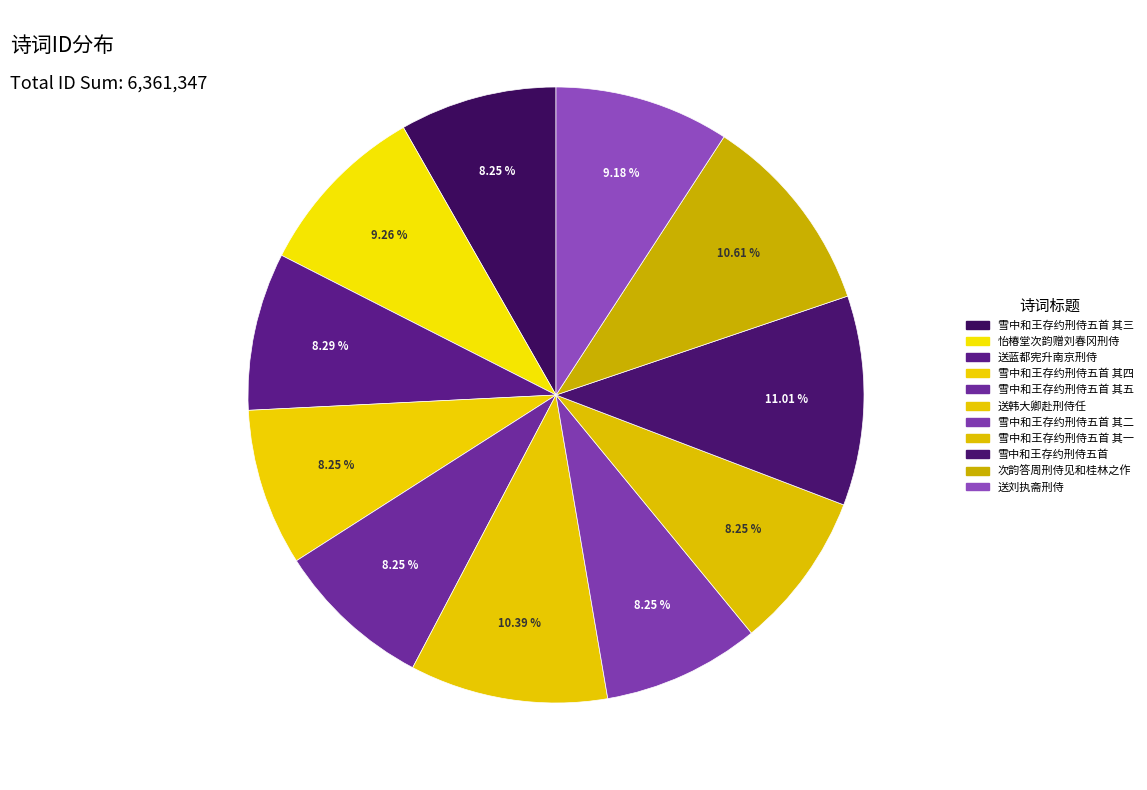

How many slices are in this pie chart?

11